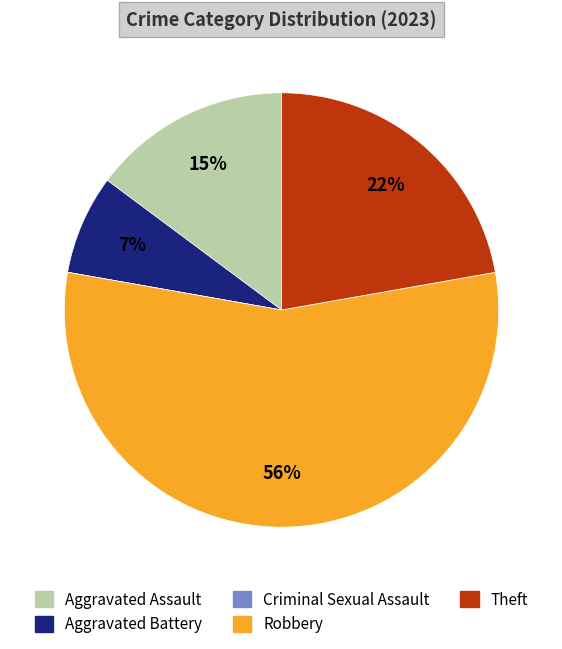

Is there any slice that represents more than half of the pie?

Yes